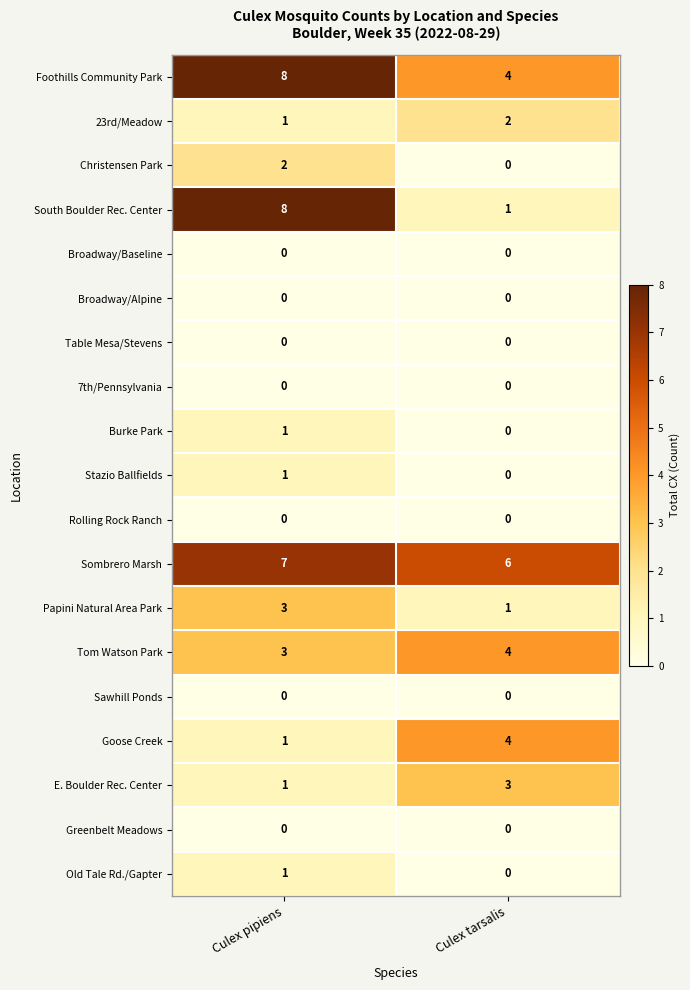

What is the sum of the Goose Creek values at Culex pipiens and Culex tarsalis?

5